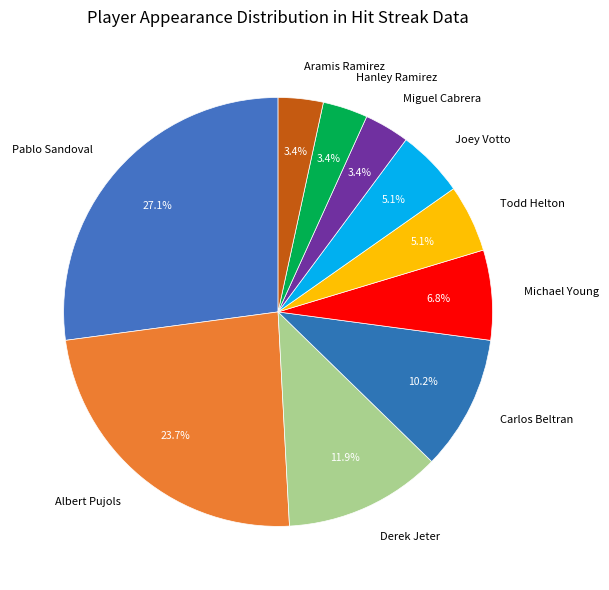

What portion of the pie excludes Aramis Ramirez?

96.6%